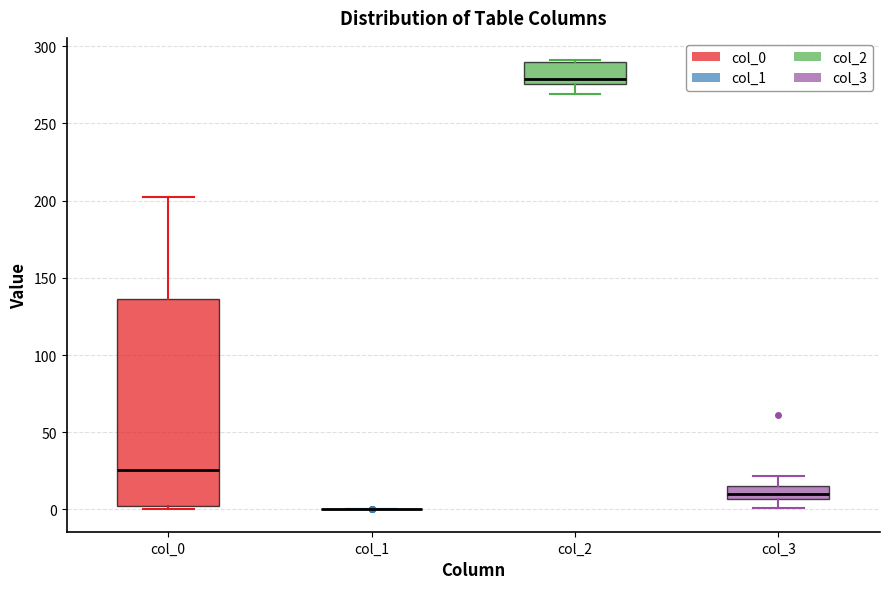

Comparing the boxes themselves (not the whiskers), which one is the tallest?

col_0